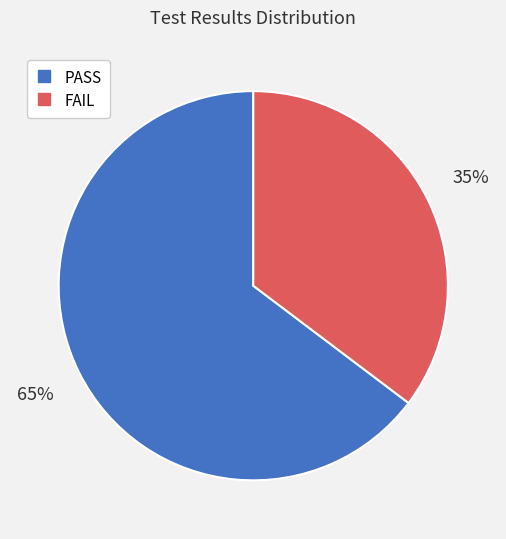

Is there any slice that represents more than half of the pie?

Yes